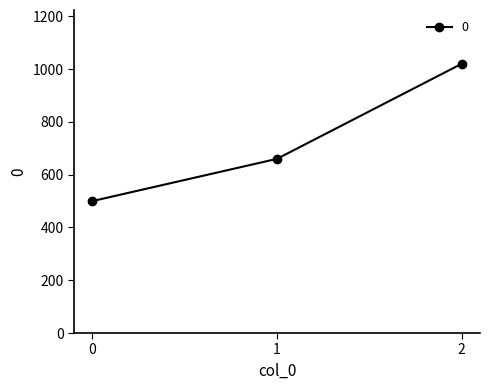

True or false: the data shows 404 at 2.

False